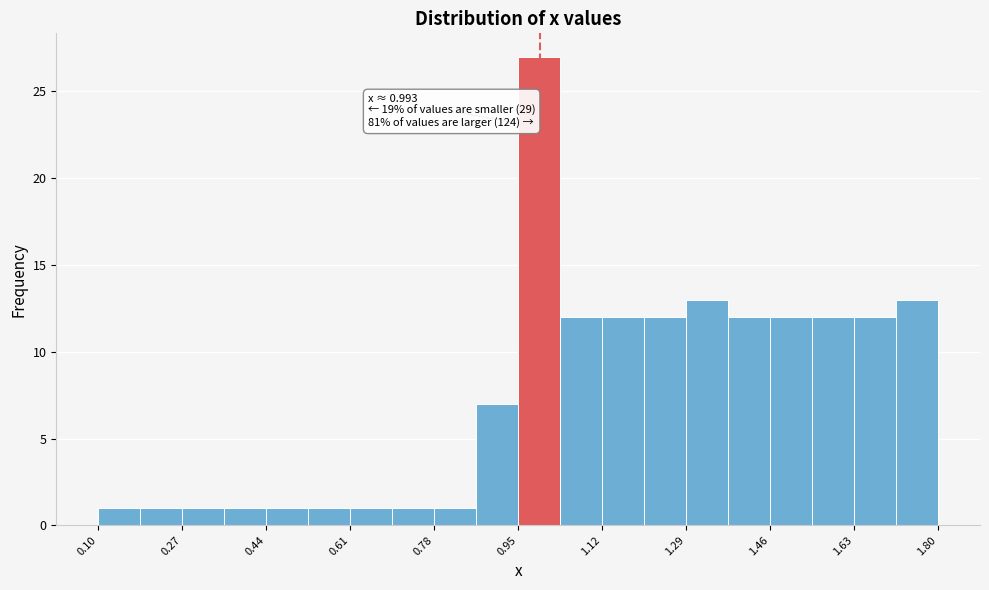

Over which range of the x-axis is the bar tallest?

0.94 to 1.04